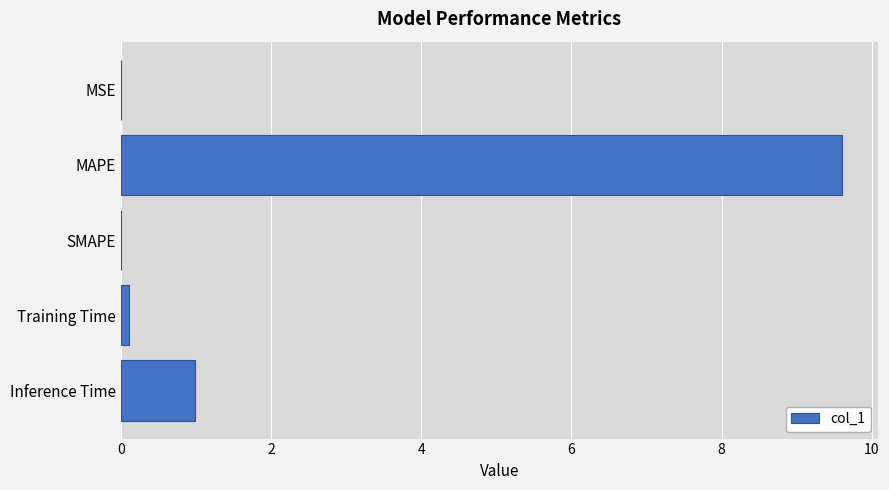

What is the sum of all values?

10.7